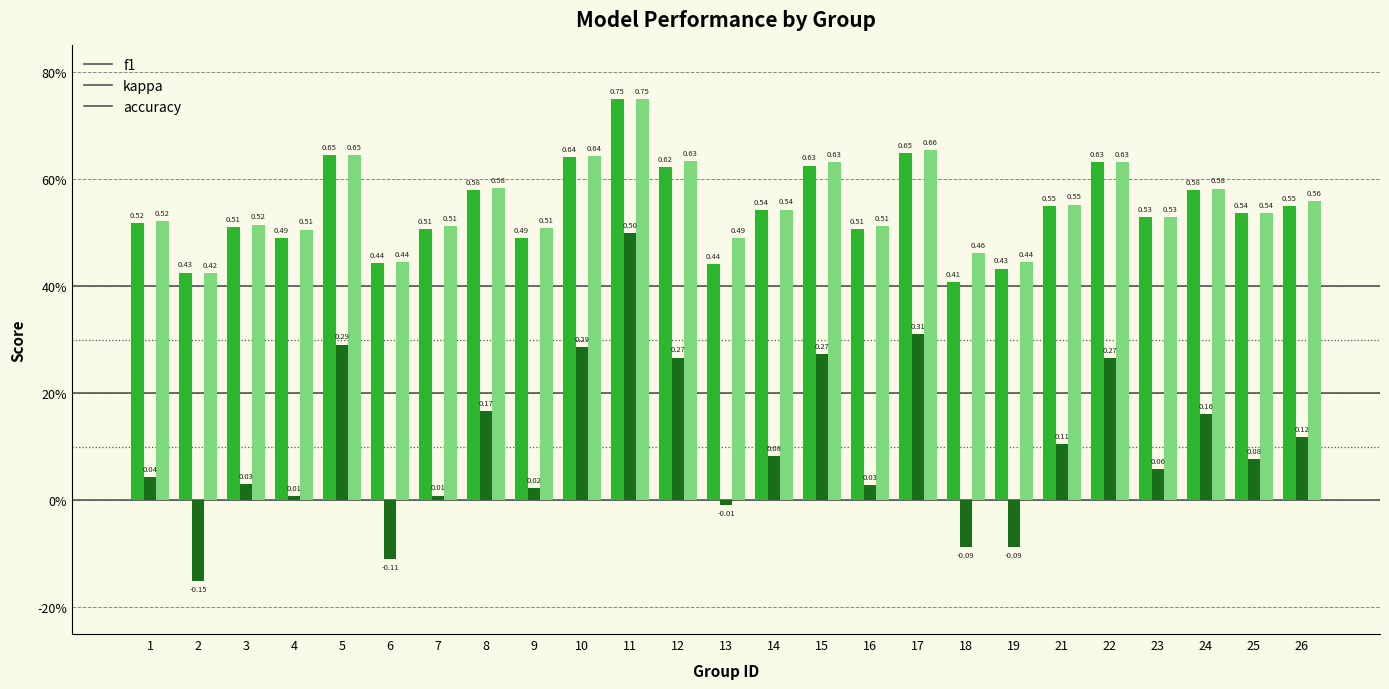

Does the chart contain stacked bars?

No